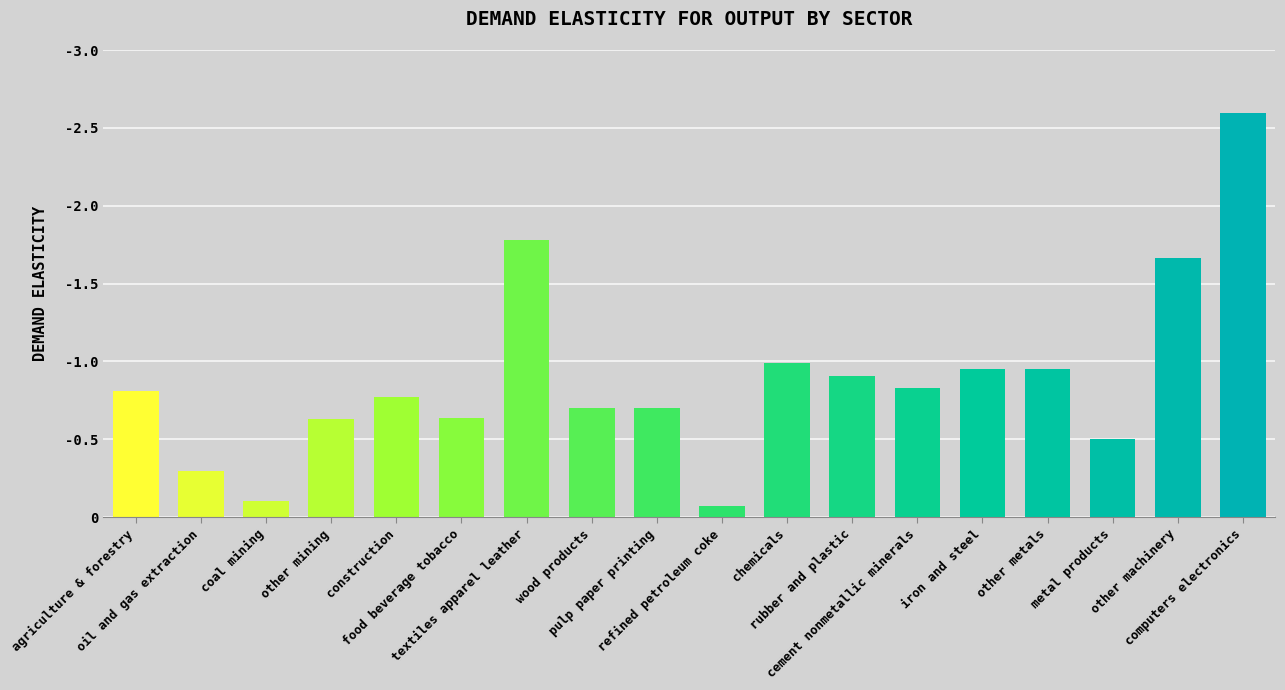

Reading left to right, transcribe all the data shown in this chart.

agriculture & forestry=0.8	oil and gas extraction=0.3	coal mining=0.1	other mining=0.6	construction=0.8	food beverage tobacco=0.6	textiles apparel leather=1.8	wood products=0.7	pulp paper printing=0.7	refined petroleum coke=0.1	chemicals=1.0	rubber and plastic=0.9	cement nonmetallic minerals=0.8	iron and steel=1.0	other metals=1.0	metal products=0.5	other machinery=1.7	computers electronics=2.6